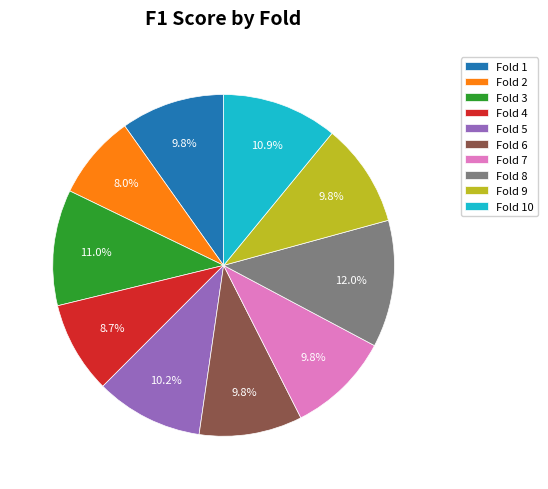

Which slice is the largest?

Fold 8